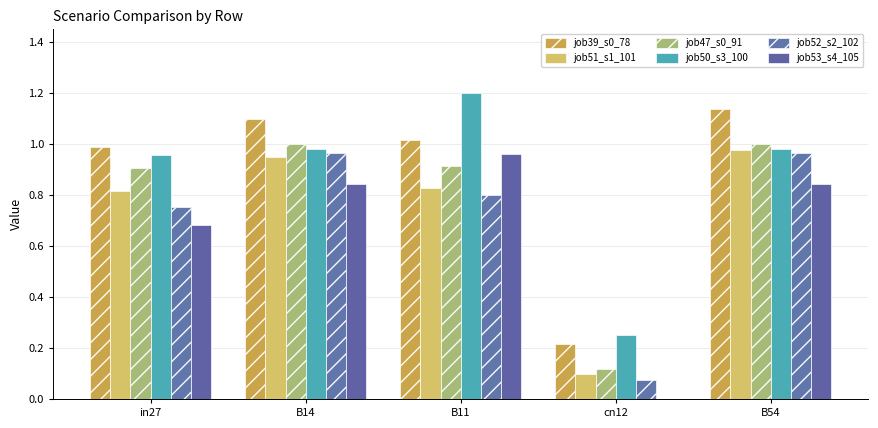

What are all the series names shown in the legend?

job39_s0_78, job51_s1_101, job47_s0_91, job50_s3_100, job52_s2_102, job53_s4_105